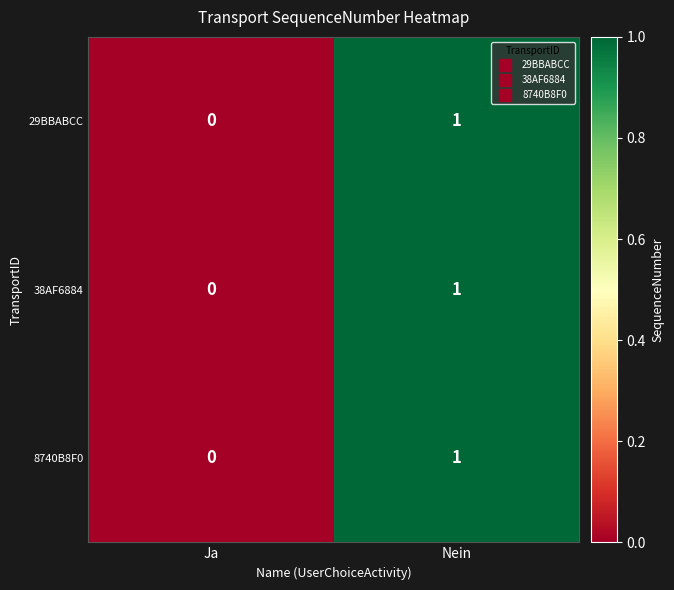

At which label is 38AF6884 closest to 0?

Ja